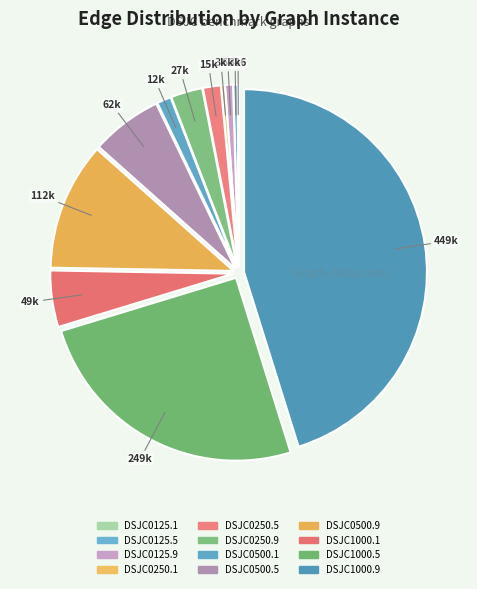

Which slice is the smallest?

DSJC0125.1